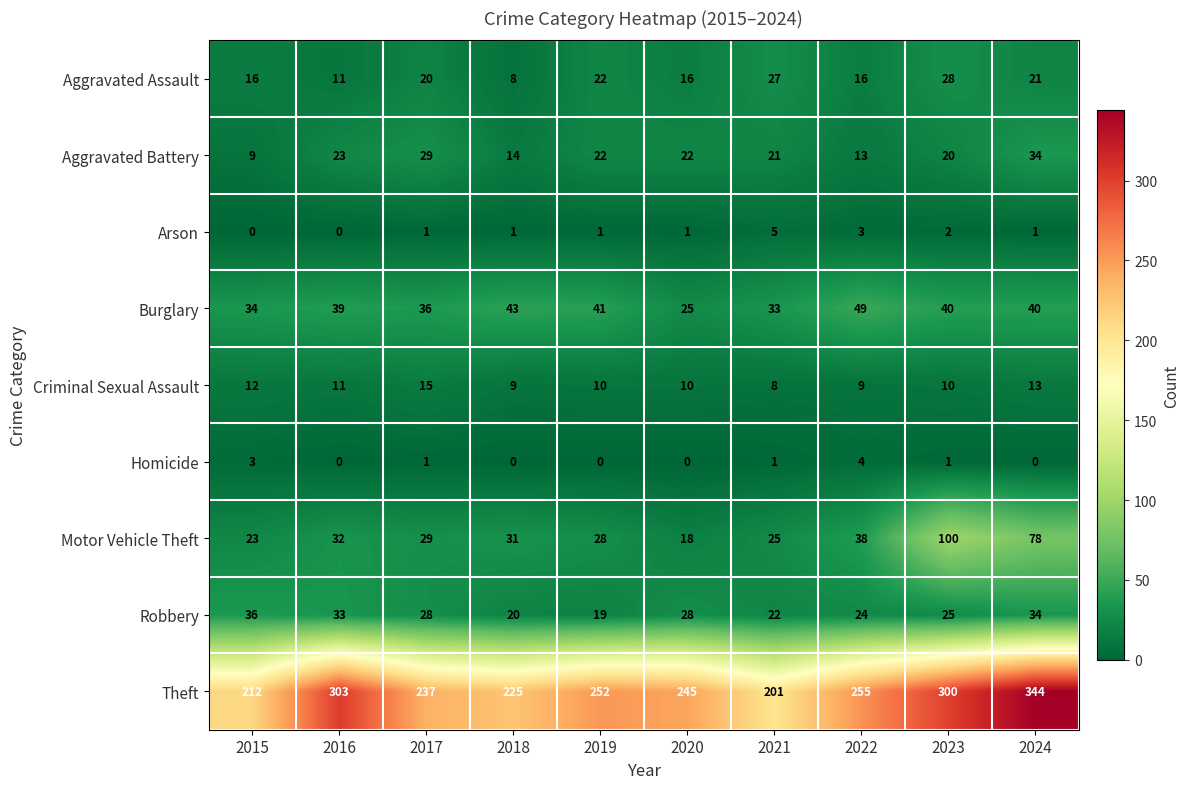

At how many categories does at least one series exceed 1?

10